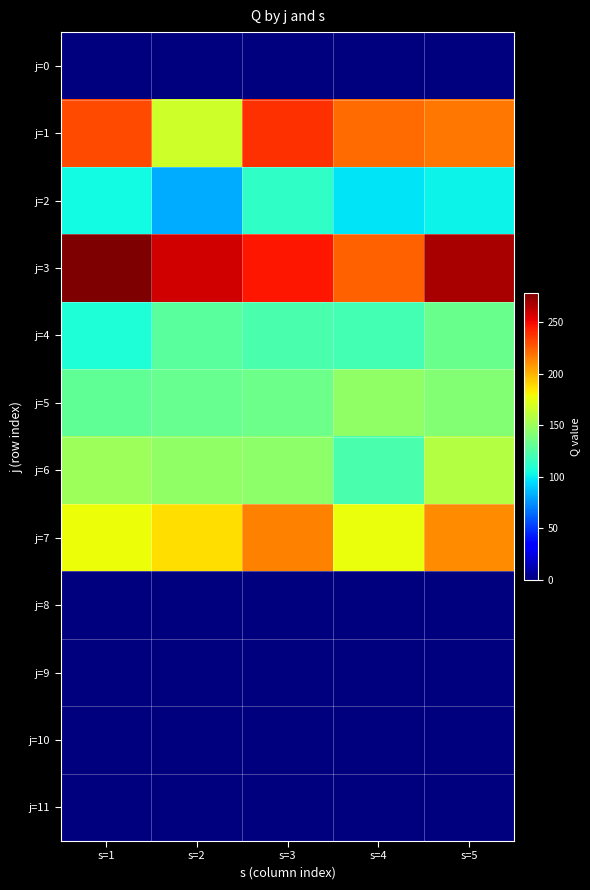

Which series has the widest spread of values?

j=1